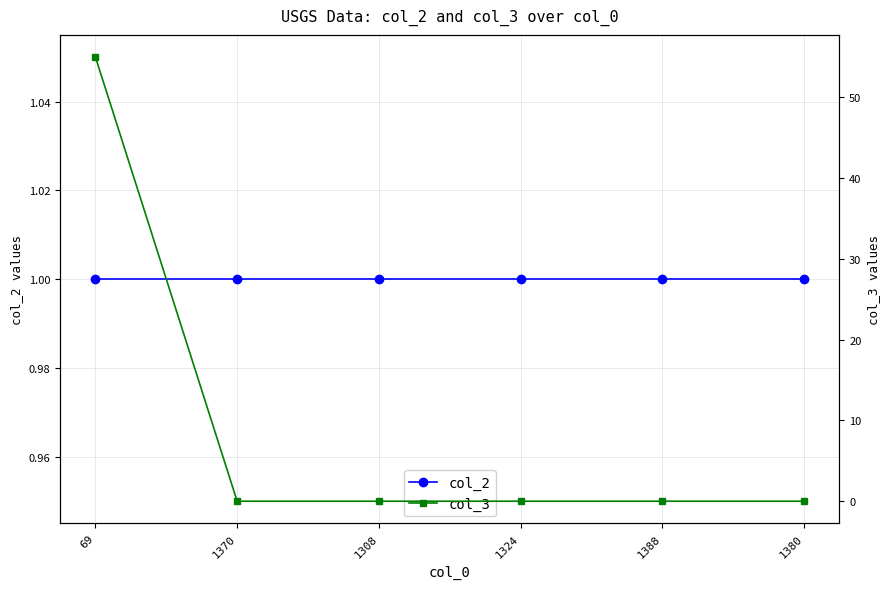

List the labels in order of col_3 value, largest first.

69, 1370, 1308, 1324, 1388, 1380